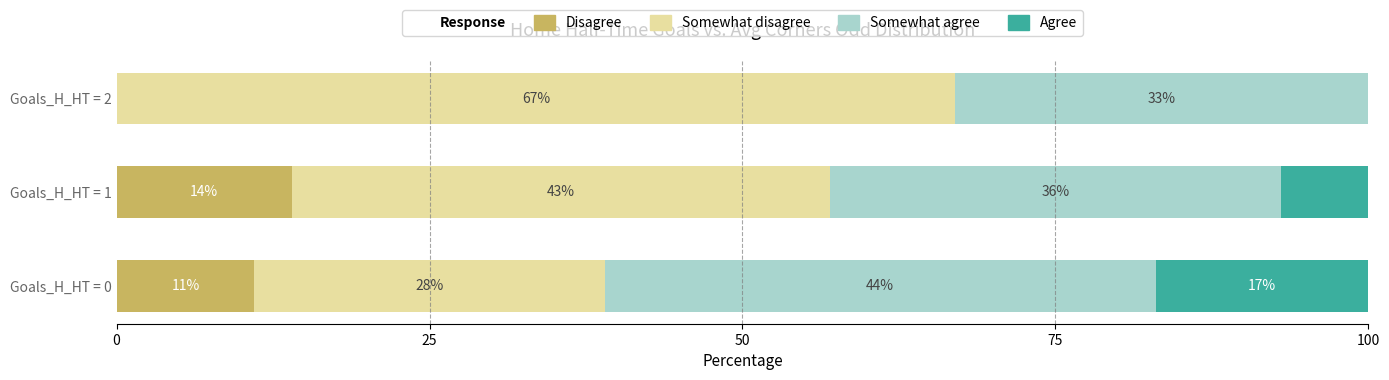

Where is Disagree nearest to the value 7?

Goals_H_HT = 0